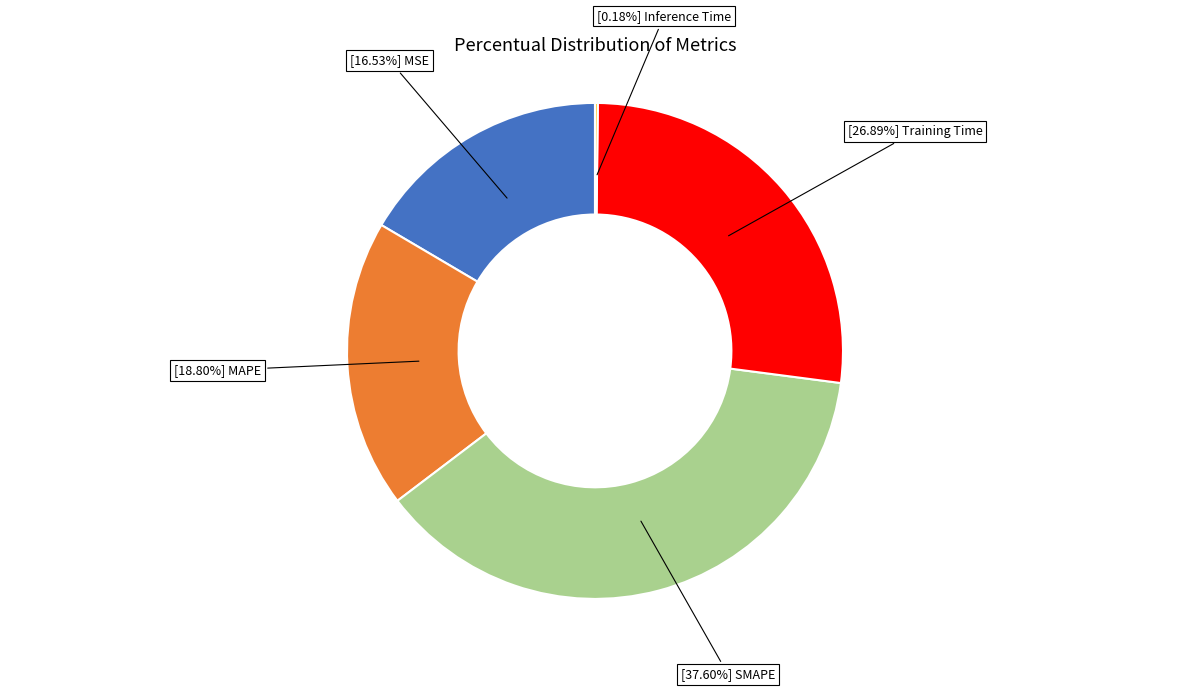

Is there a majority slice in this chart?

No